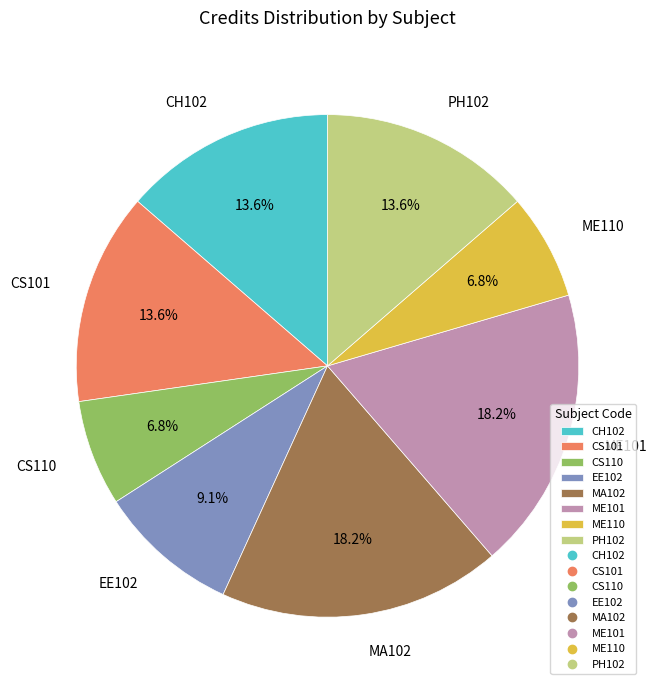

The EE102 slice represents 23% of the pie. True or false?

False